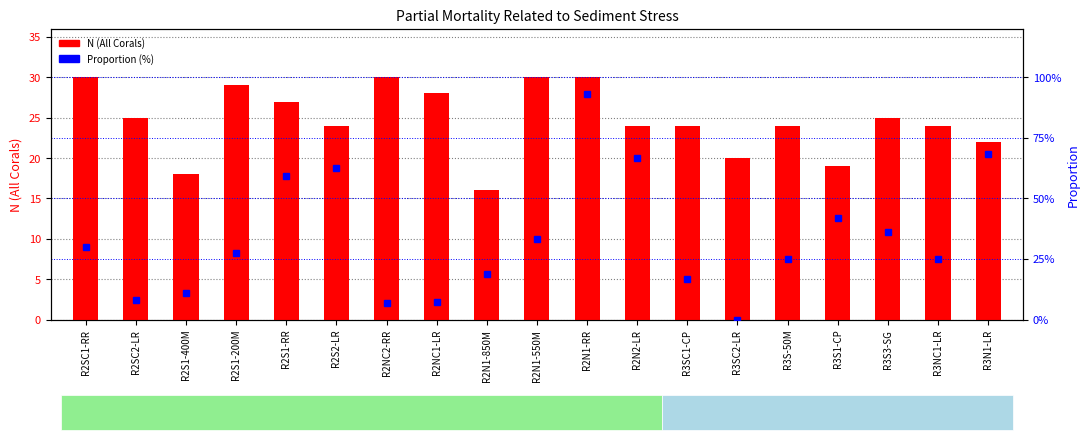

At which category is the sum across all series the highest?

R2N1-RR